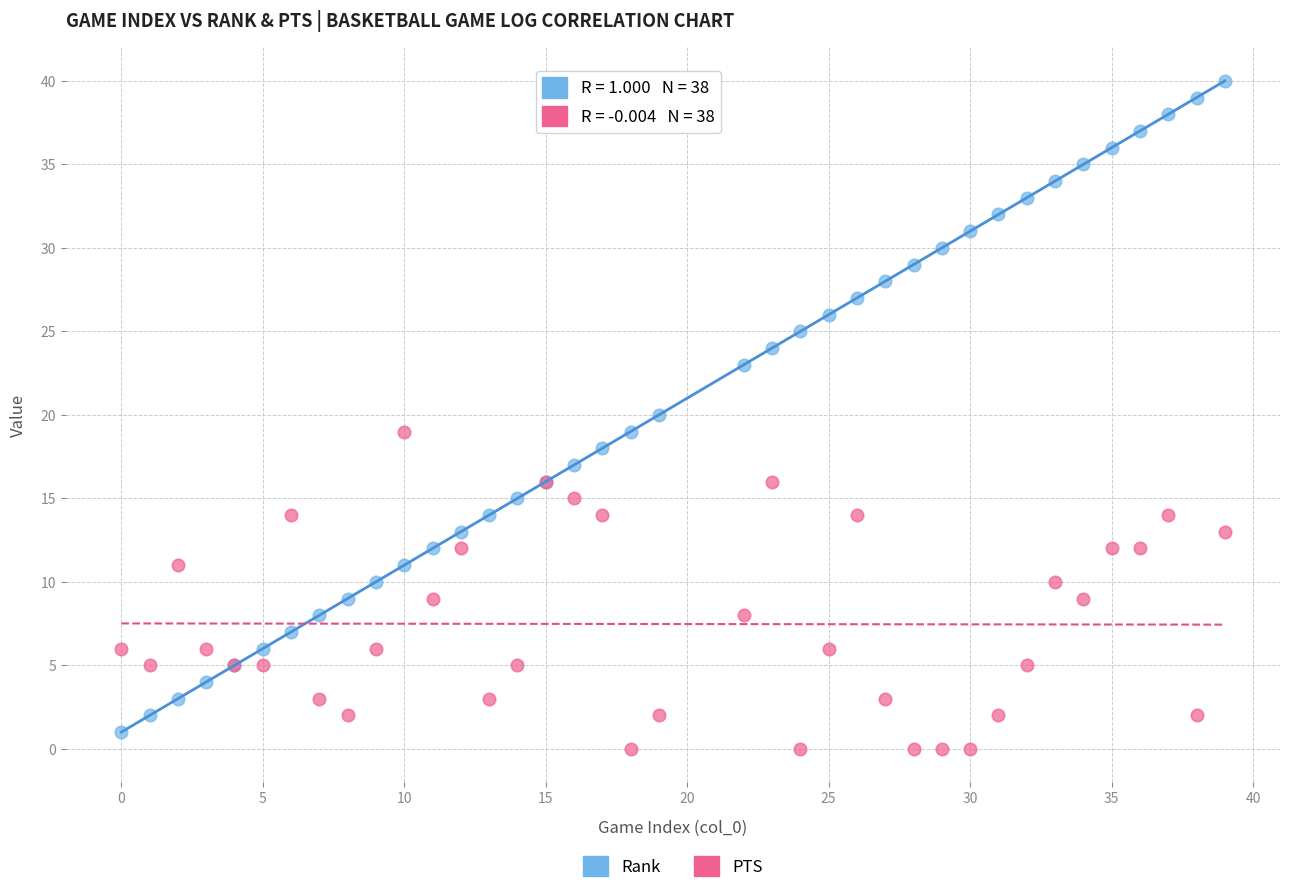

Which series has the largest Y range (max minus min)?

Rank